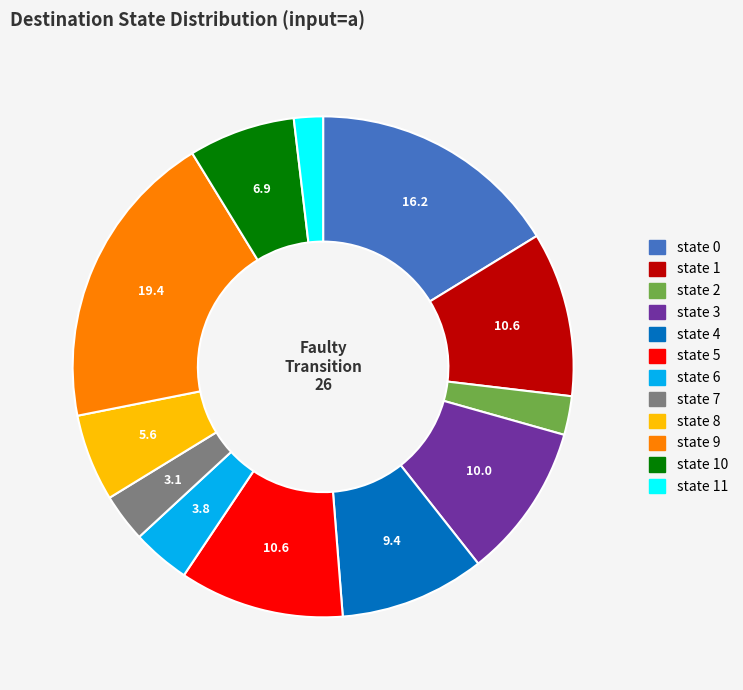

Is there any slice that represents more than half of the pie?

No